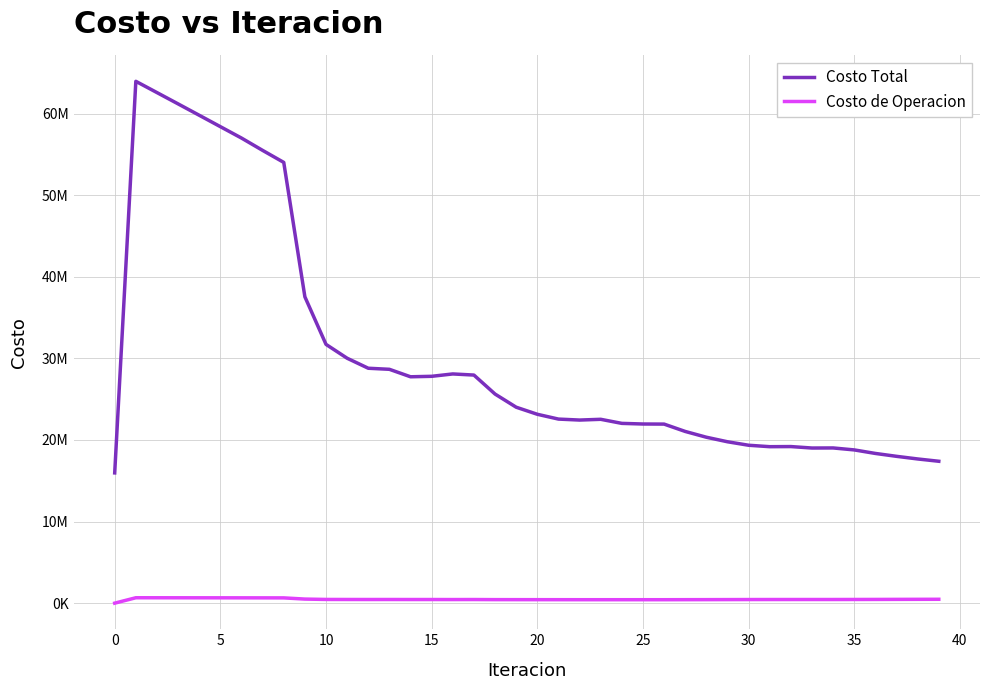

What is the value of the Costo de Operacion point at the 38th from the left?

463251.4